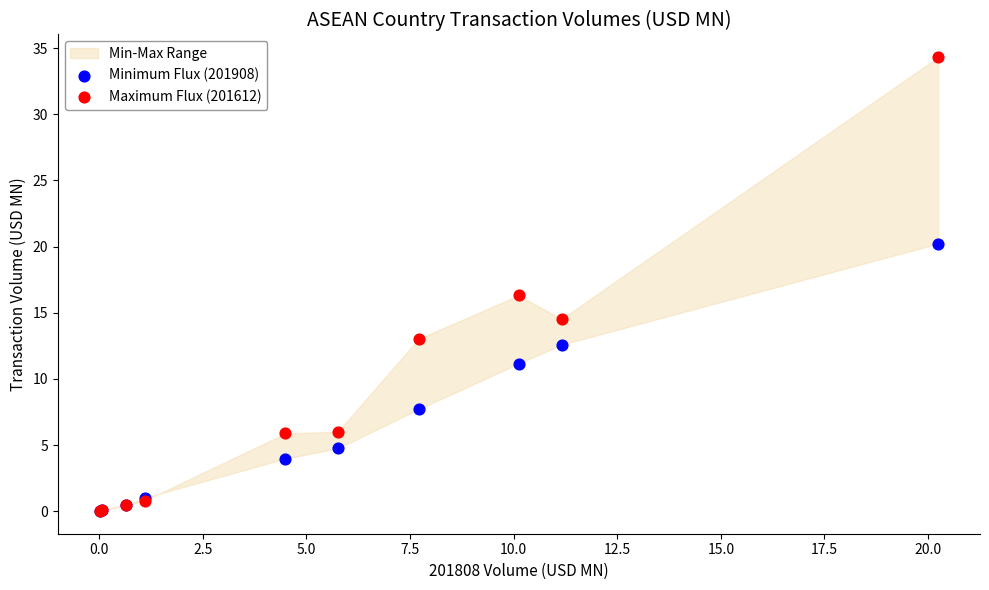

Which series has the widest spread of Y values?

Maximum Flux (201612)